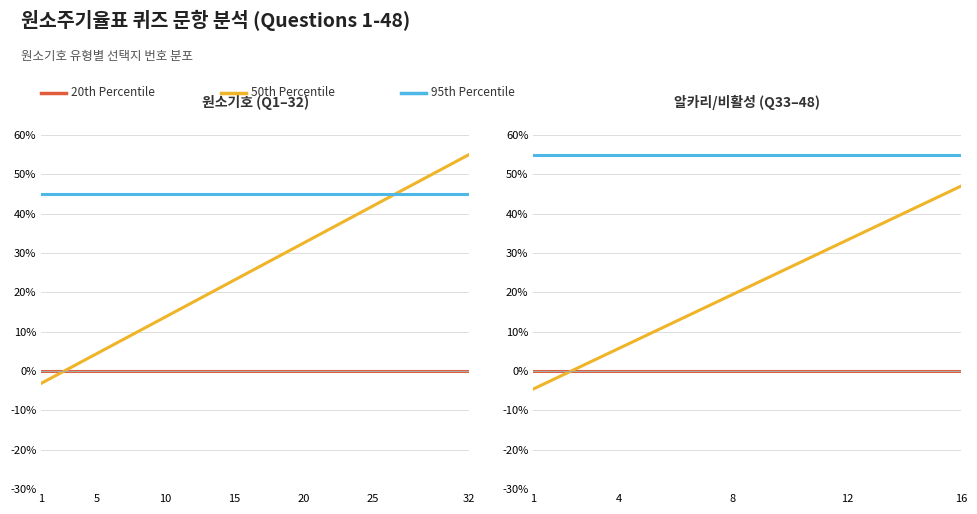

What is the greatest value displayed?

55.0